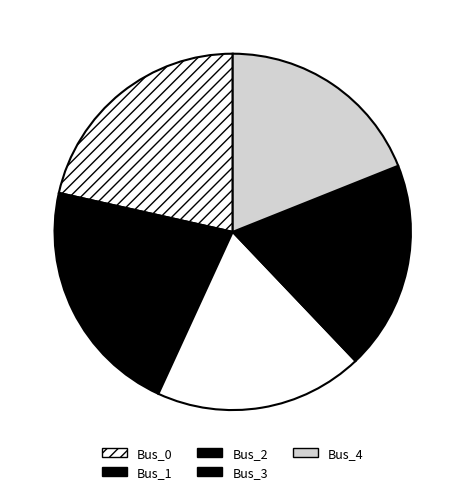

Do Bus_0 and Bus_2 together represent more than half of the pie?

No